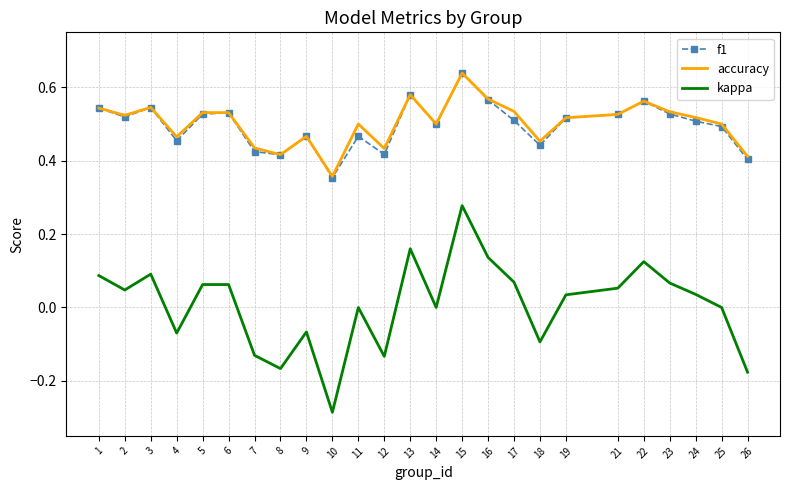

At which label does f1 reach its minimum?

10